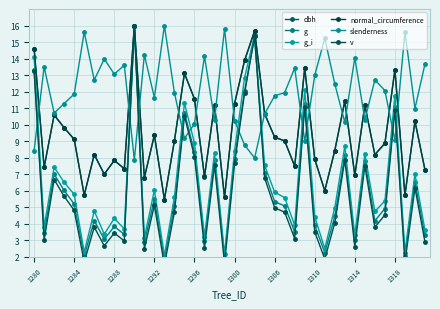

Which series has the largest total across all categories?

slenderness